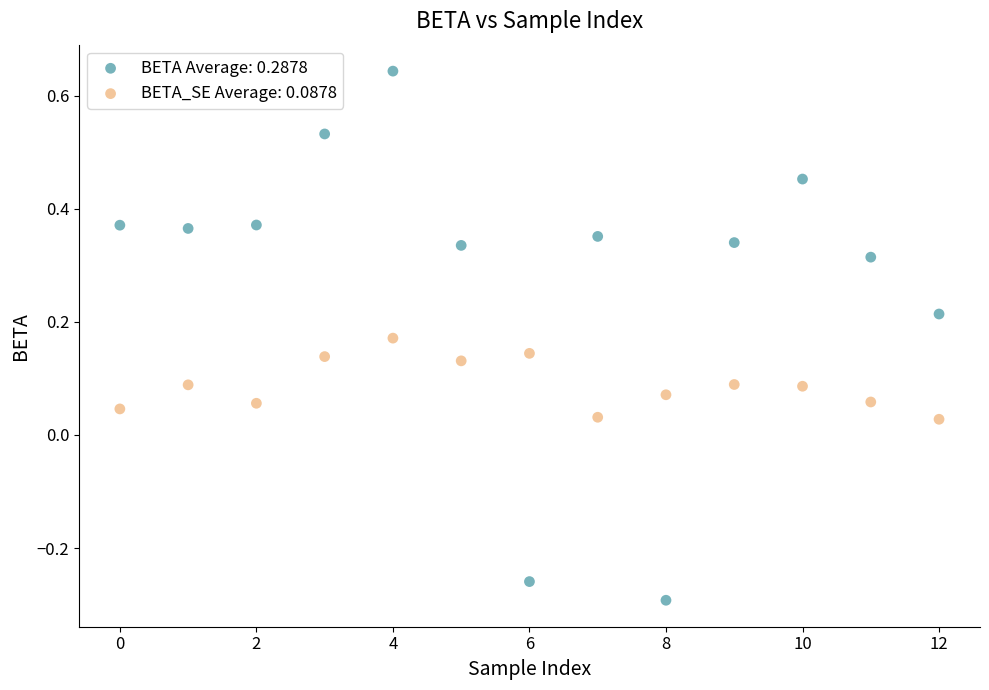

Which series reaches the minimum Y coordinate?

BETA Average: 0.2878